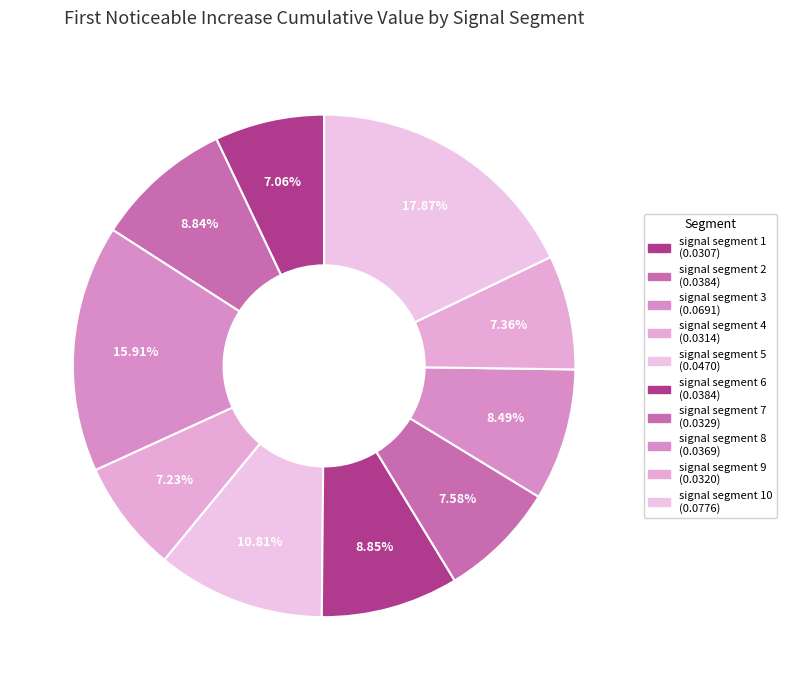

To the nearest percent, what is the average slice percentage?

10%